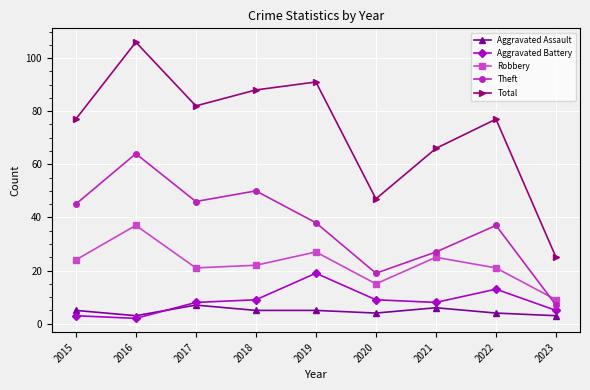

At how many categories does at least one series exceed 90?

2